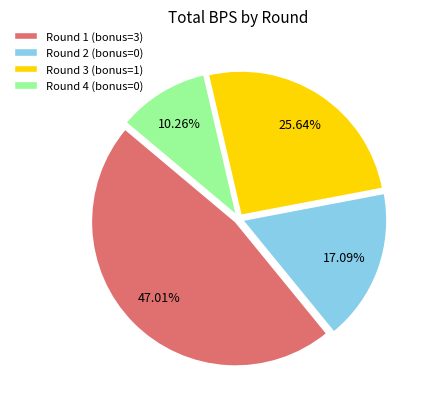

To the nearest percent, what portion does Round 3 (bonus=1) represent?

26%